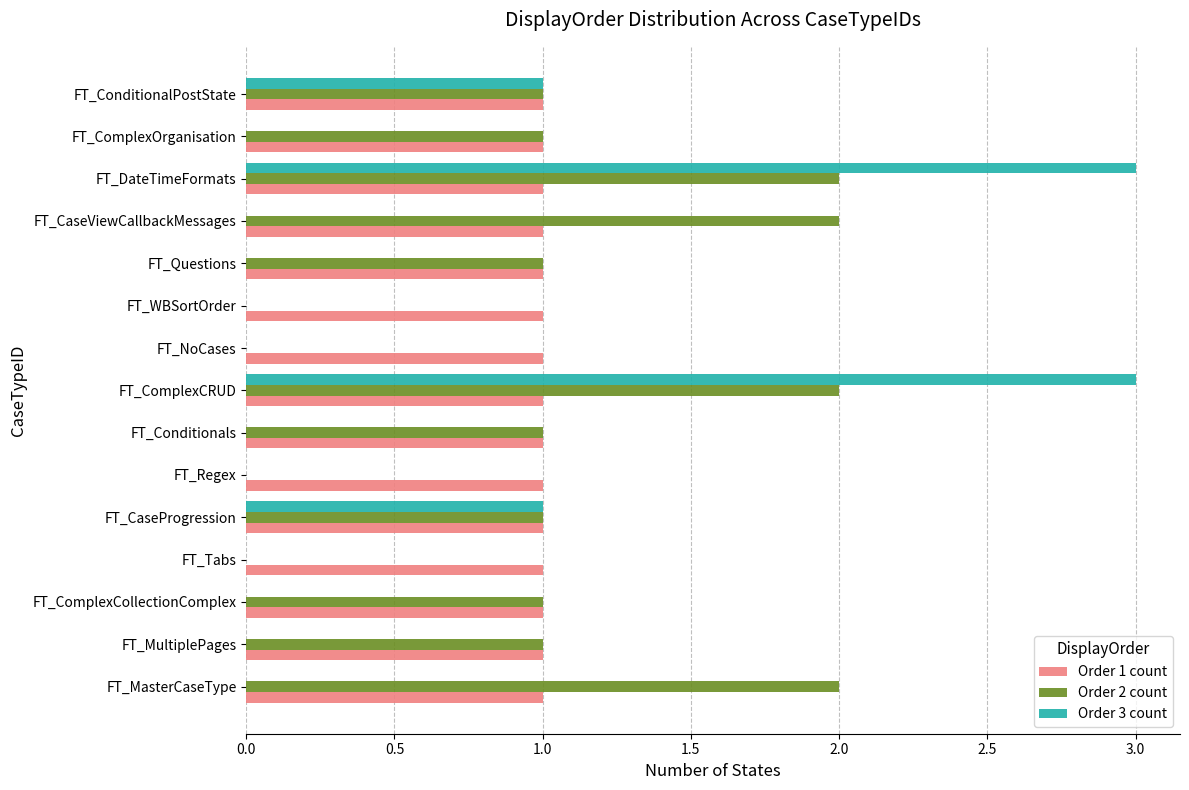

The Order 2 count series shows 2 at FT_MasterCaseType. True or false?

True